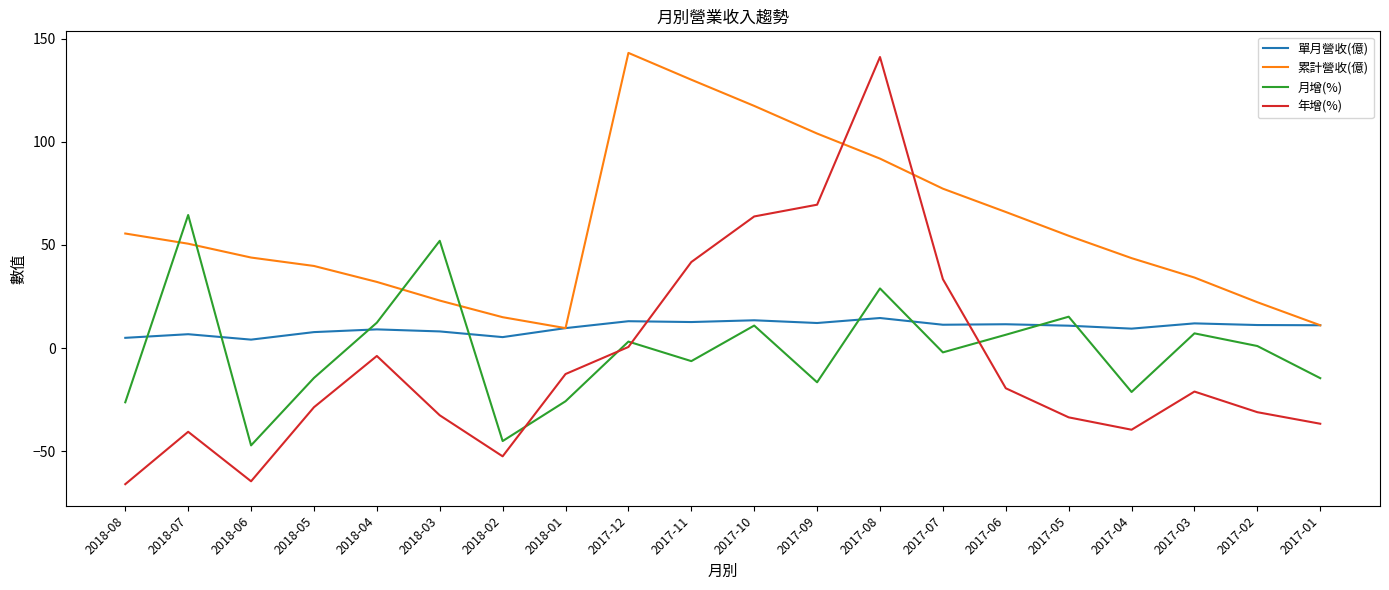

What is the sum of the 月增(%) values at 2017-09 and 2018-01?

-42.4